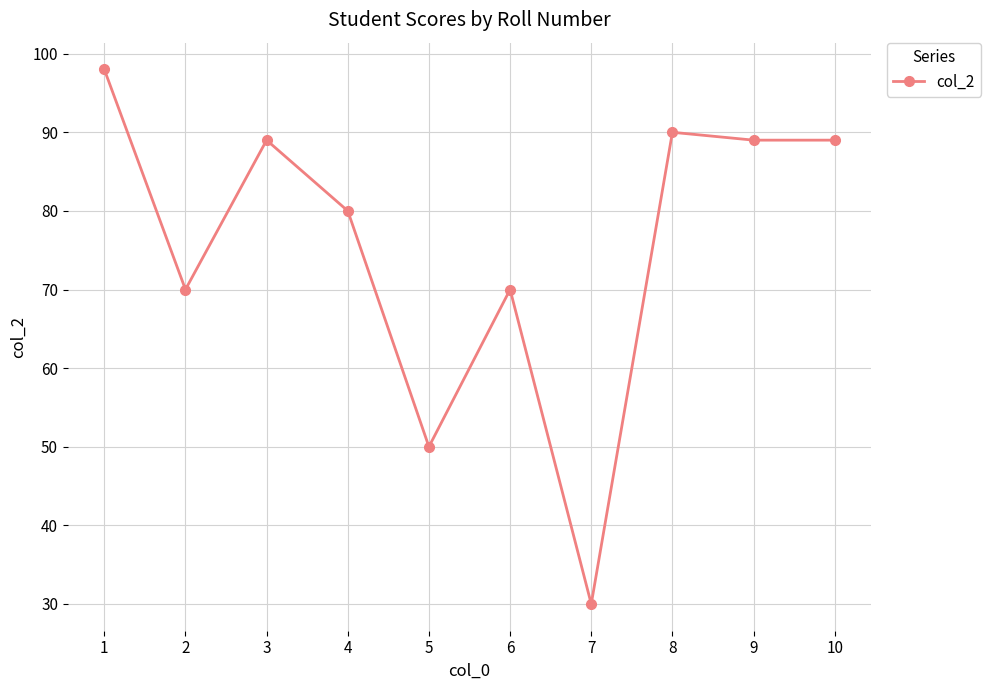

Which label corresponds to the largest value in the chart?

1